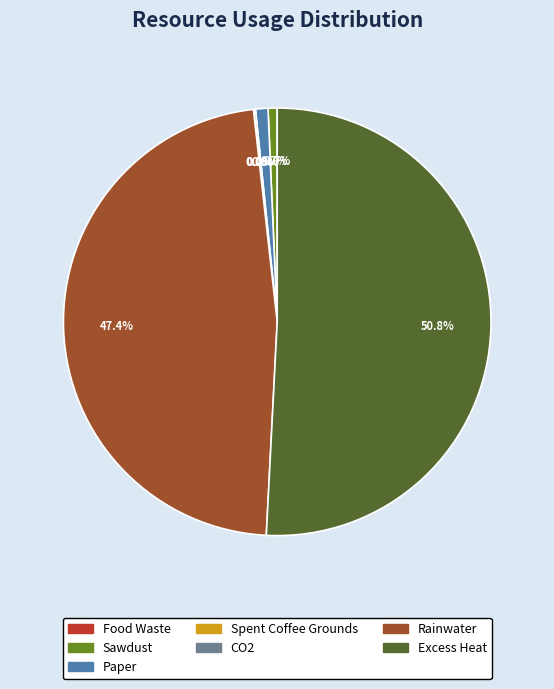

Which slice is the largest?

Excess Heat